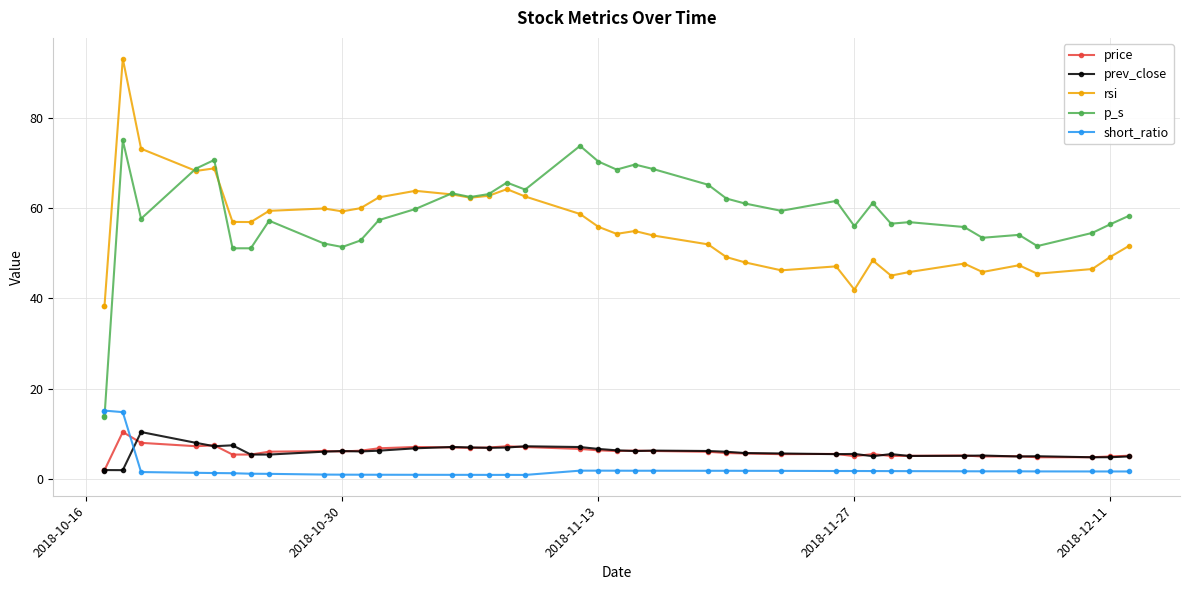

What are all the series names shown in the legend?

price, prev_close, rsi, p_s, short_ratio